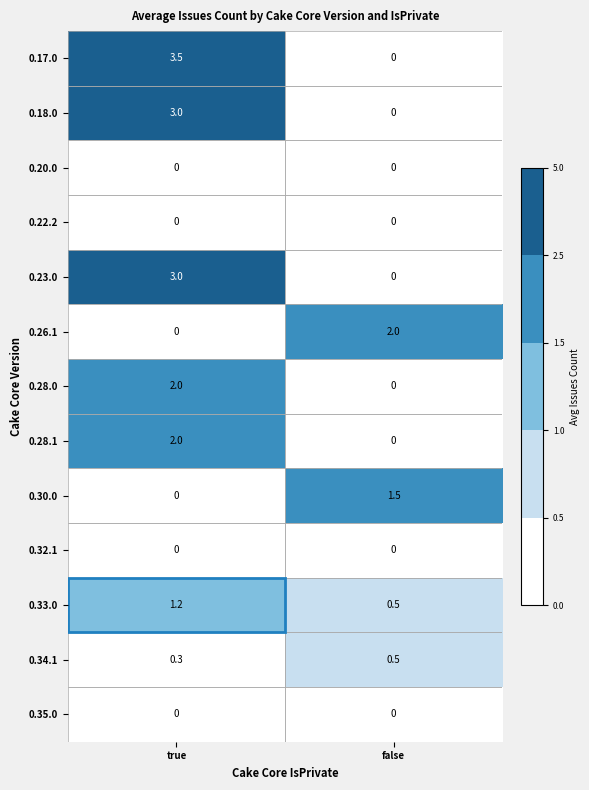

What is the difference between the 0.26.1 values at true and false?

2.0